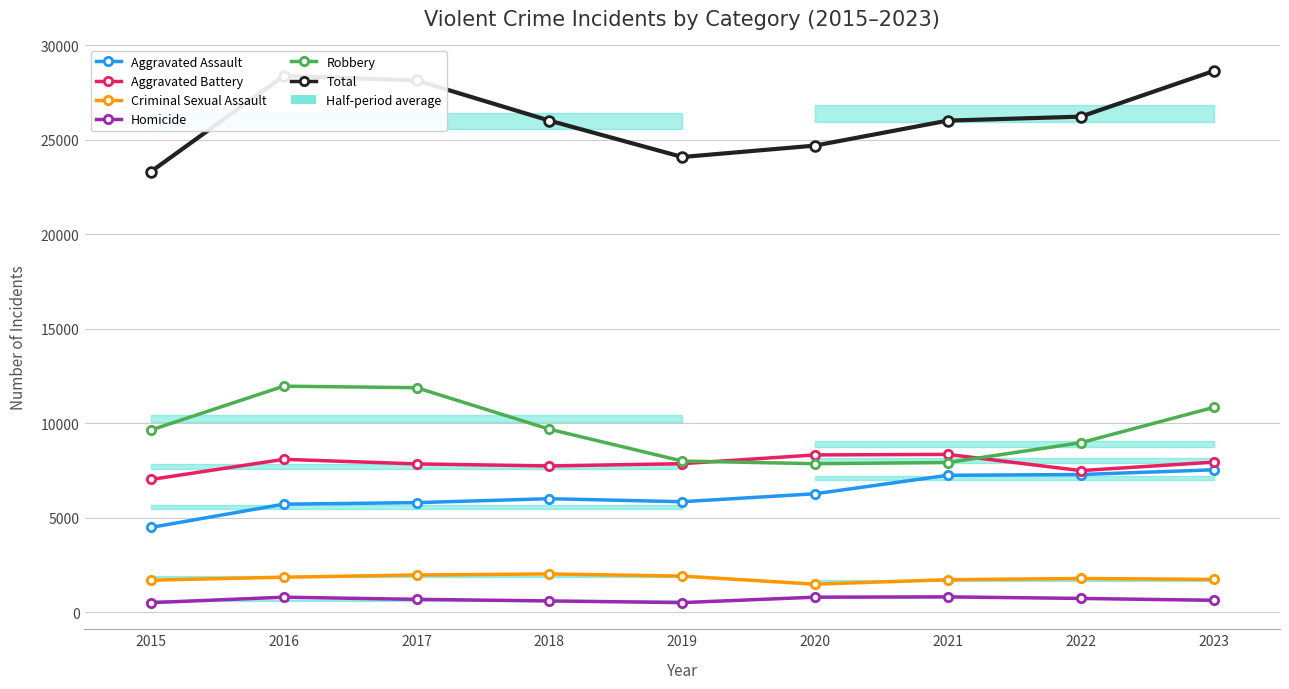

What is the value of the Homicide point at the 4th from the left?

588